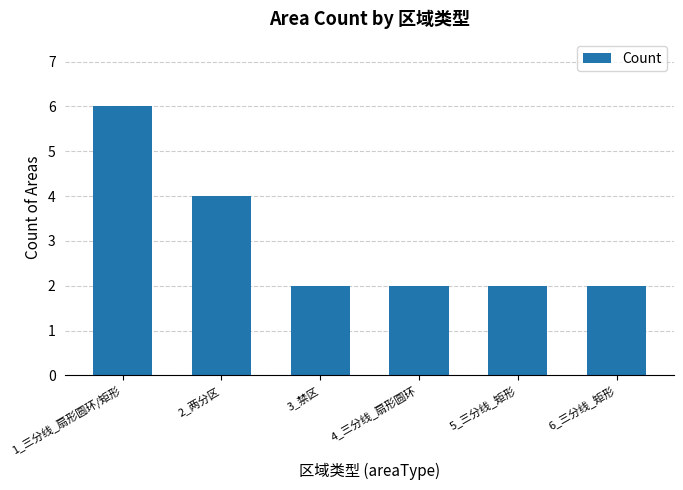

What is the sum of the values at 4_三分线_扇形圆环 and 6_三分线_矩形?

4